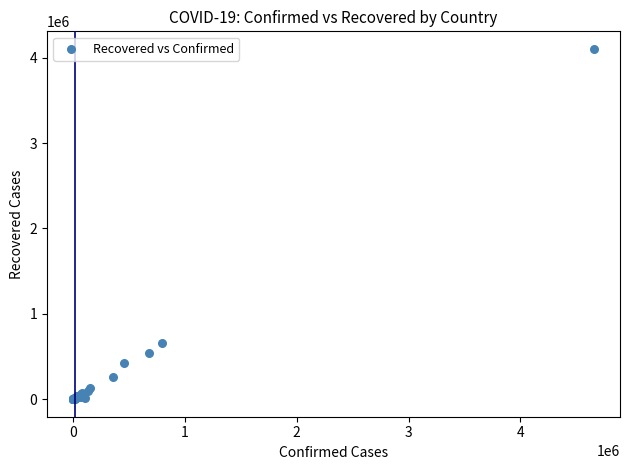

What Y value in the scatter plot is closest to 2051523?

662277